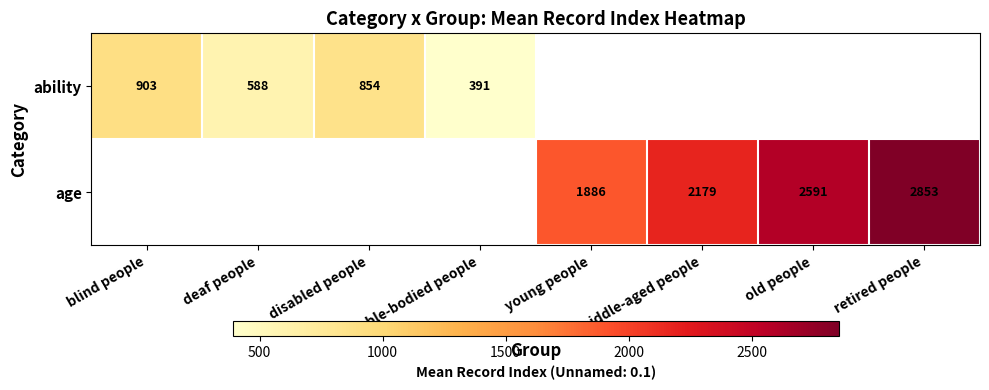

Is it true that age equals 2853.0 at retired people?

True